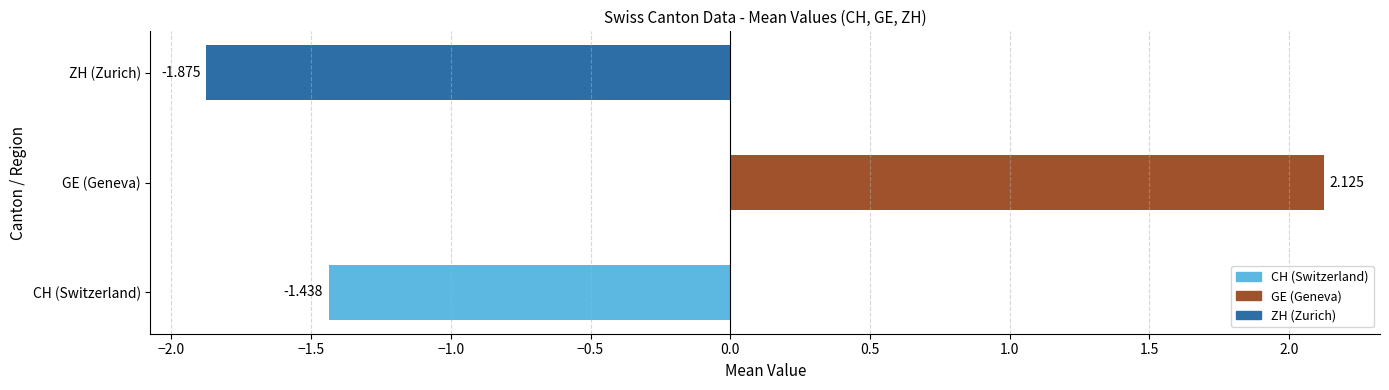

Which category has the lowest value across all series?

ZH (Zurich)